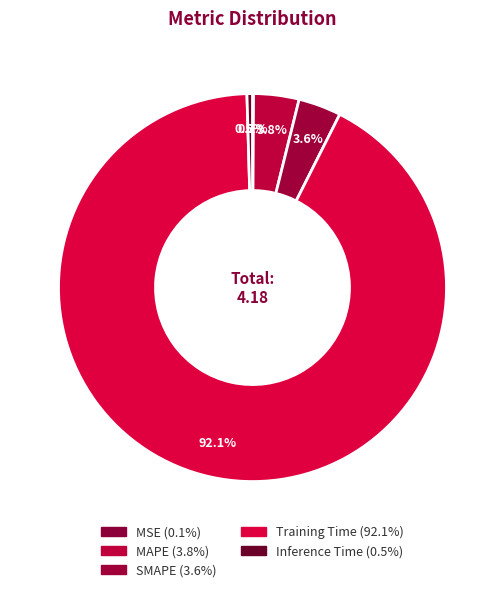

What is the smallest slice in the pie chart?

MSE